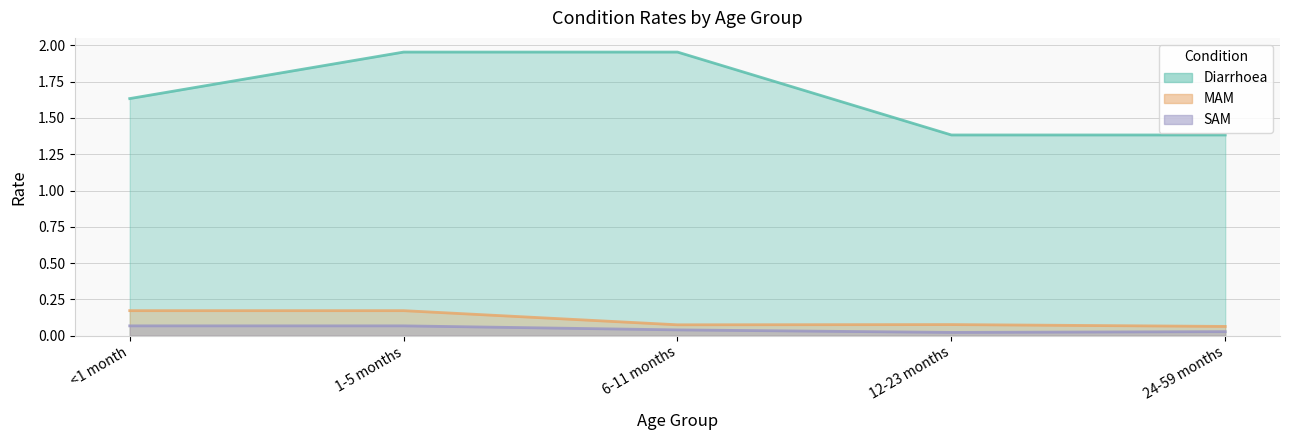

What is the label of the 1st point from the right?

24-59 months